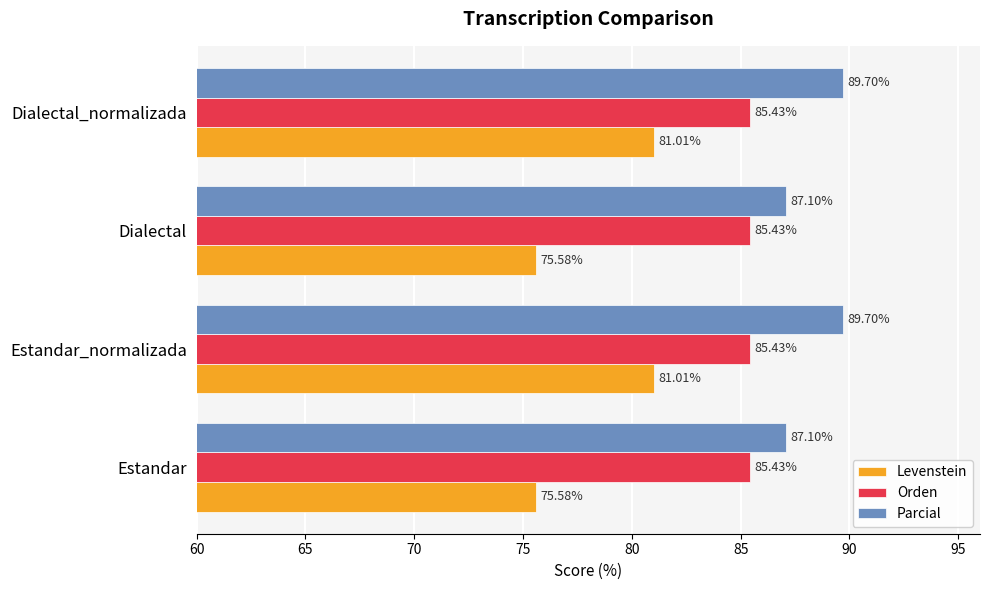

What is the difference between the second highest and second lowest values in the Levenstein series?

5.4